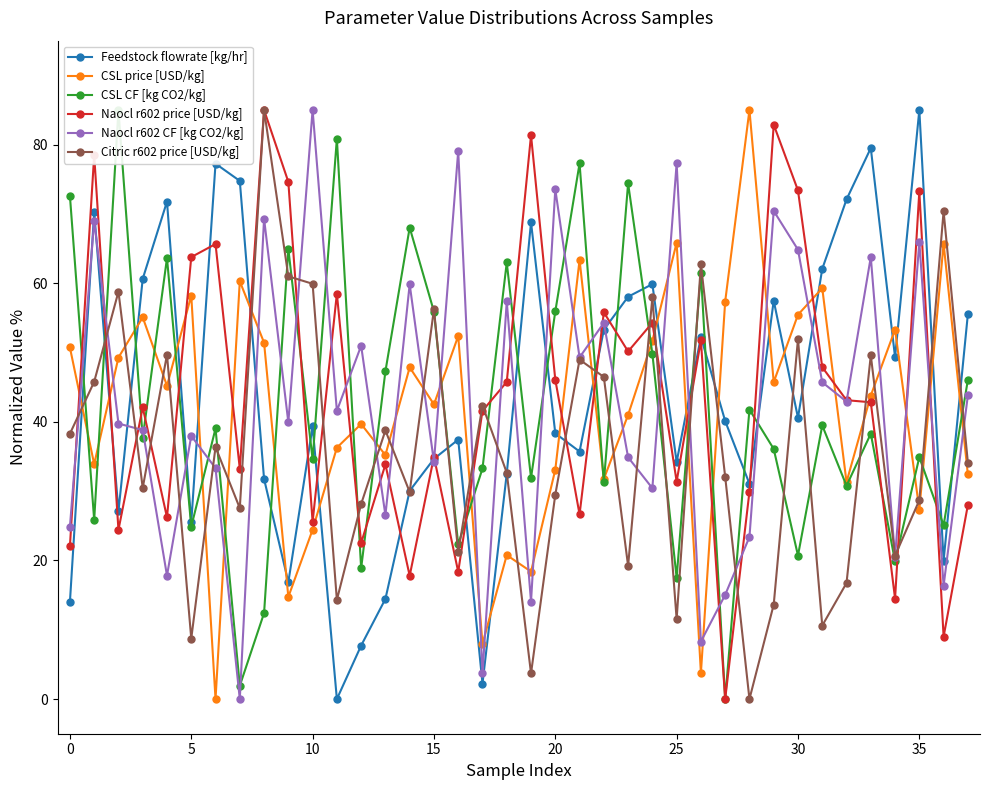

Reading left to right, transcribe all the data shown in this chart.

Feedstock flowrate [kg/hr]: 14.0	70.2	27.1	60.6	71.8	25.5	77.3	74.8	31.8	16.9	39.3	0.0	7.7	14.4	30.0	34.7	37.4	2.2	32.5	68.8	38.3	35.7	53.3	58.1	59.9	34.2	52.3	40.1	31.1	57.5	40.6	62.1	72.1	79.5	49.3	85.0	20.0	55.5
CSL price [USD/kg]: 50.7	33.9	49.3	55.1	45.2	58.2	0.0	60.3	51.4	14.7	24.4	36.3	39.7	35.2	47.9	42.5	52.4	8.0	20.8	18.4	33.1	63.4	31.7	41.0	51.7	65.8	3.8	57.4	85.0	45.7	55.5	59.3	31.3	43.8	53.3	27.3	65.7	32.4
CSL CF [kg CO2/kg]: 72.6	25.8	85.0	37.7	63.6	24.9	39.0	1.9	12.4	65.0	34.6	80.9	18.9	47.3	68.0	55.9	22.3	33.3	63.0	31.9	55.9	77.3	31.3	74.4	49.8	17.5	61.5	0.0	41.8	36.1	20.7	39.5	30.8	38.3	19.9	34.9	25.1	46.0
Naocl r602 price [USD/kg]: 22.1	78.5	24.4	42.1	26.2	63.8	65.7	33.2	85.0	74.6	25.6	58.5	22.5	33.9	17.8	35.0	18.4	41.6	45.8	81.4	46.1	26.6	55.8	50.2	54.3	31.4	51.8	0.0	29.9	82.9	73.4	47.9	43.1	42.8	14.5	73.3	9.0	28.0
Naocl r602 CF [kg CO2/kg]: 24.8	69.0	39.8	38.8	17.8	38.0	33.3	0.0	69.3	39.9	85.0	41.6	51.0	26.5	59.8	34.2	79.1	3.7	57.4	14.1	73.6	49.3	54.3	34.9	30.4	77.3	8.3	15.0	23.4	70.4	64.8	45.7	42.9	63.8	20.5	66.0	16.4	43.8
Citric r602 price [USD/kg]: 38.3	45.8	58.8	30.5	49.7	8.7	36.4	27.5	85.0	61.0	59.9	14.3	28.1	38.8	29.9	56.3	21.2	42.4	32.7	3.7	29.5	49.0	46.5	19.2	58.0	11.5	62.7	32.1	0.0	13.6	51.9	10.6	16.7	49.6	20.7	28.7	70.4	34.1